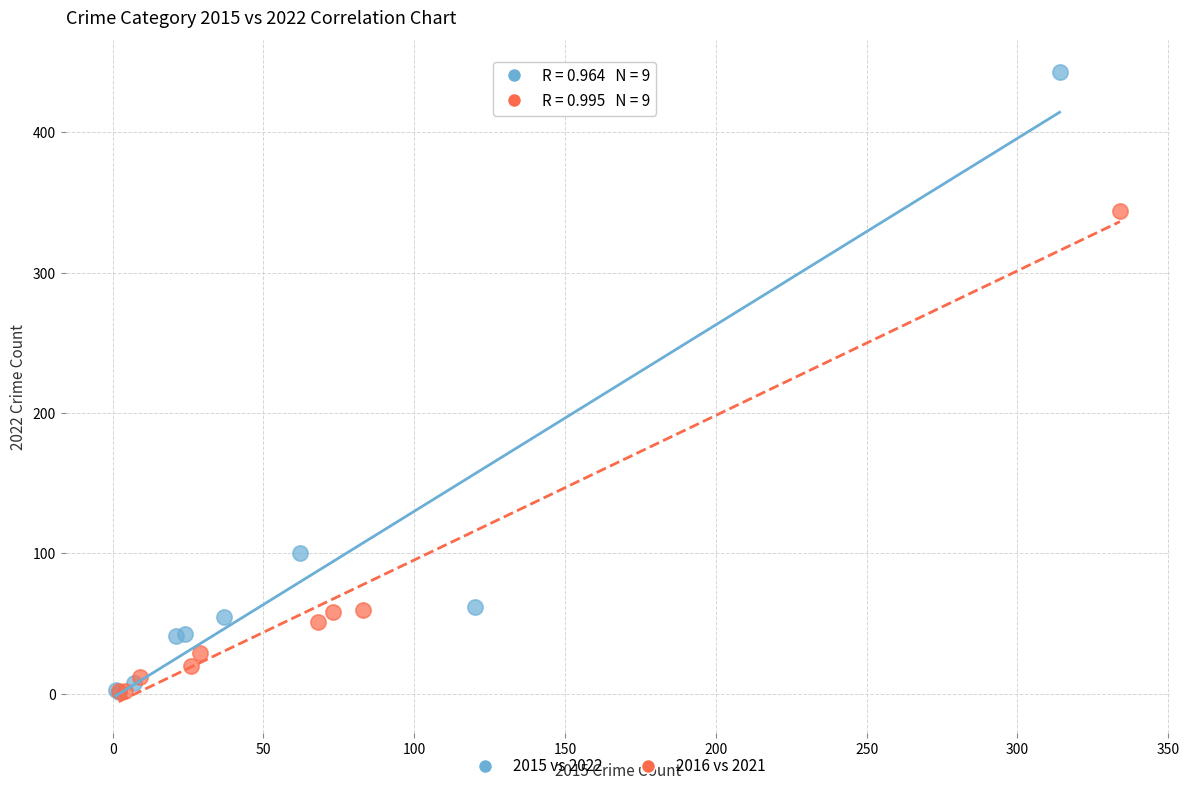

Which series has the widest spread of Y values?

2015 vs 2022